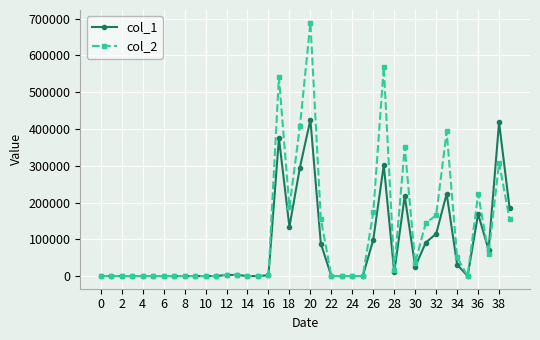

Count the number of data series in this chart.

2